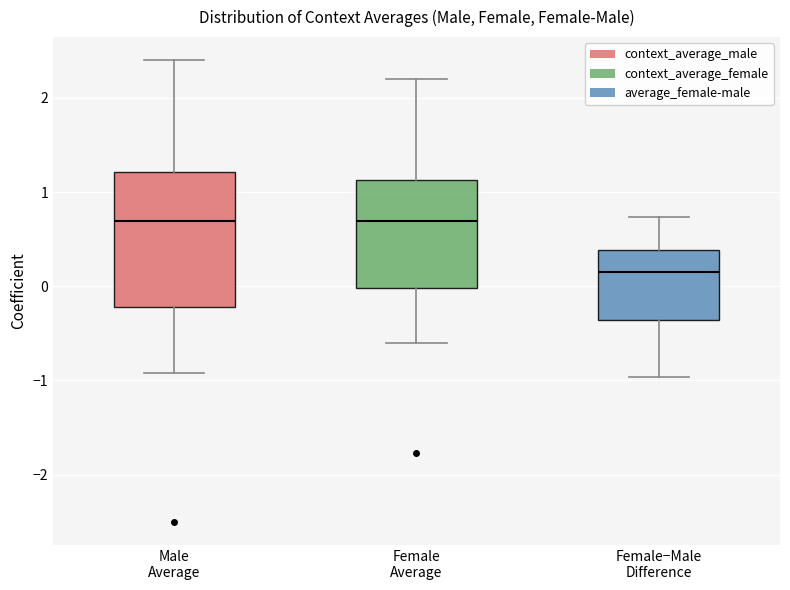

Reading left to right, read every box against the y-axis: the position of its median line, the range the box covers, and the ends of its whiskers. The values are not printed on the chart, so give them approximately, as read against the axis.

Male Average: median 0.7, box -0.2 to 1.2, whiskers -0.9 to 2.4
Female Average: median 0.7, box 0.0 to 1.1, whiskers -0.6 to 2.2
Female−Male Difference: median 0.1, box -0.4 to 0.4, whiskers -1.0 to 0.7